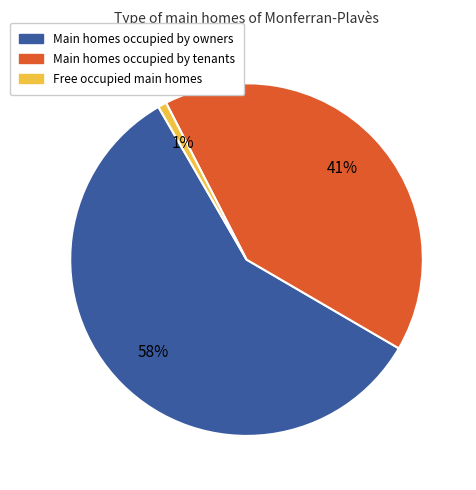

To the nearest percent, what is the average slice percentage?

33%